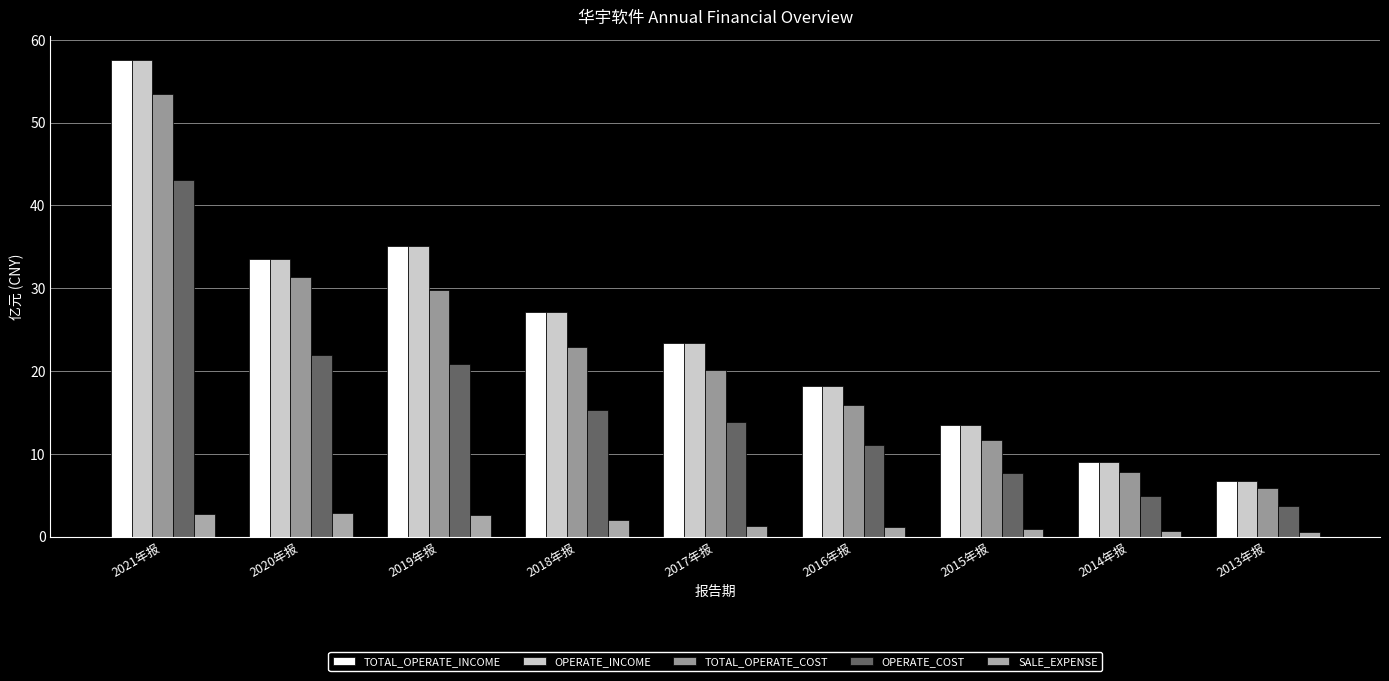

Where is TOTAL_OPERATE_INCOME nearest to the value 32?

2020年报